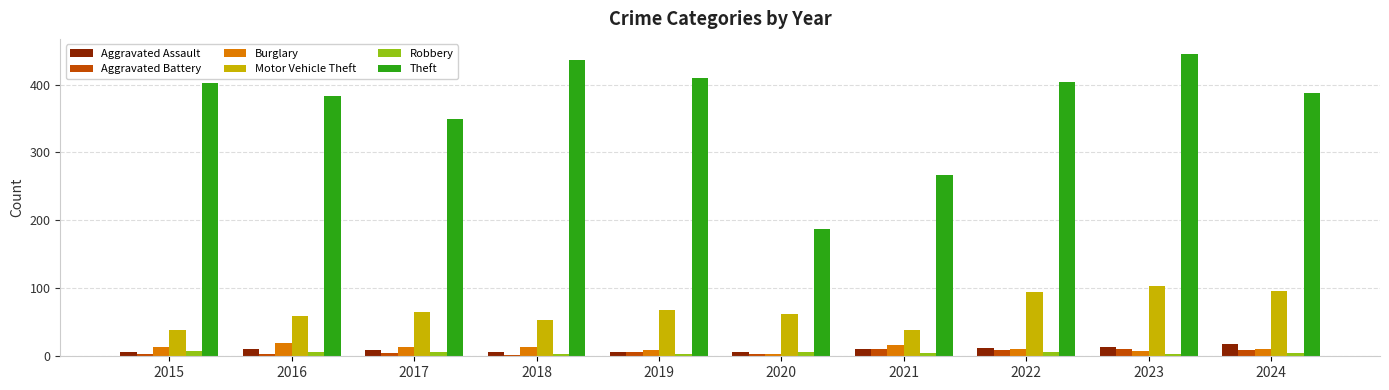

How many bars are there in each group?

6